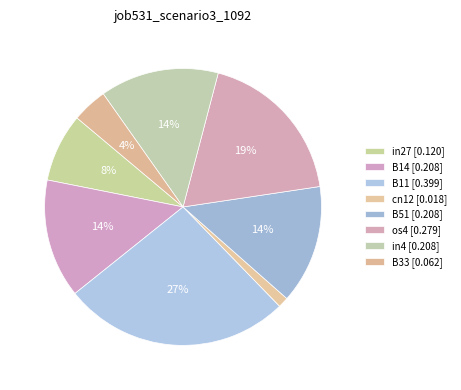

Is it true that in27 is 1% of the pie?

False